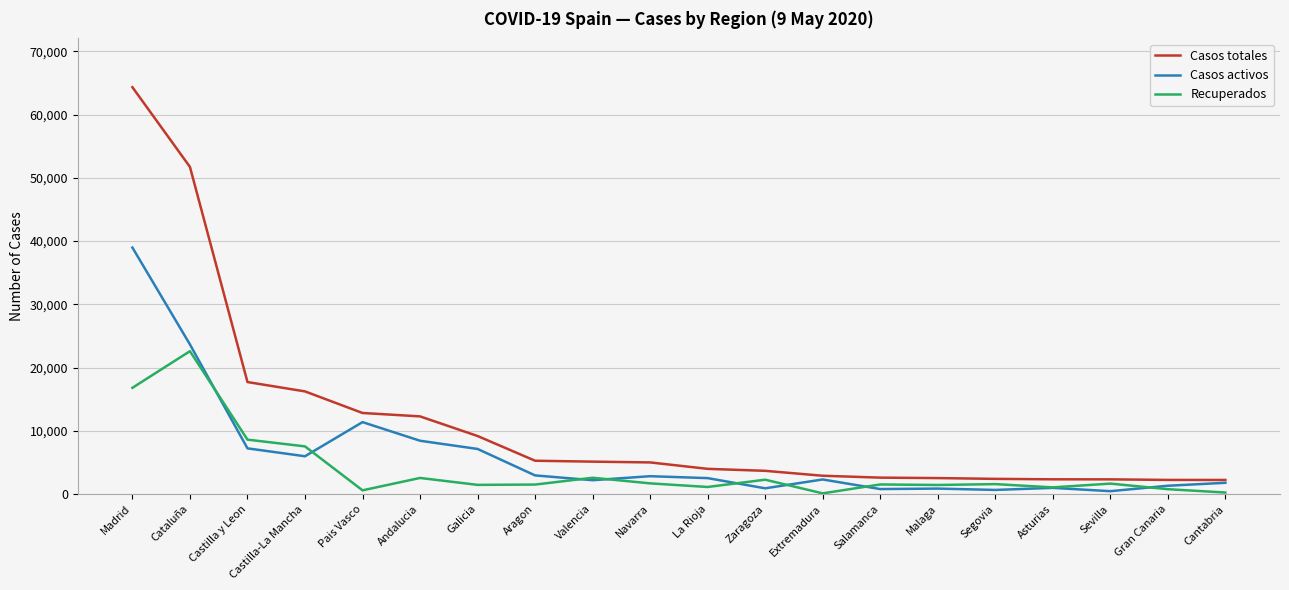

What is the maximum value for Casos totales?

64333